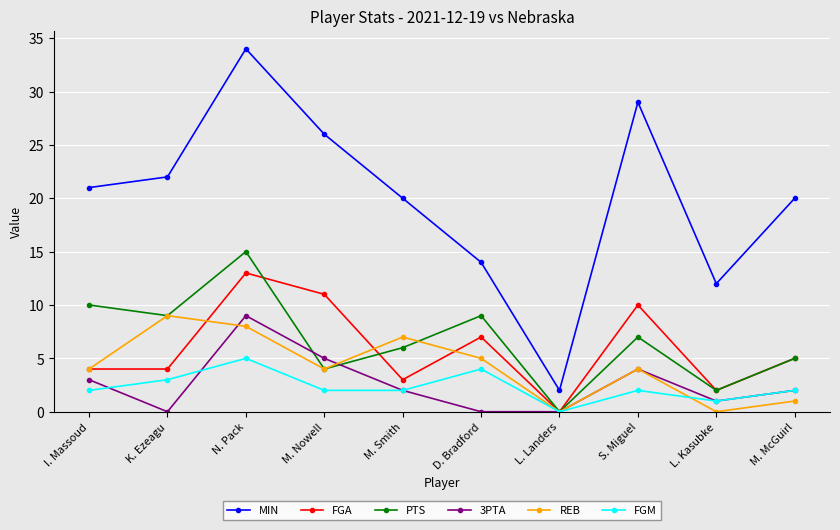

What is the label of the 6th point from the right?

M. Smith